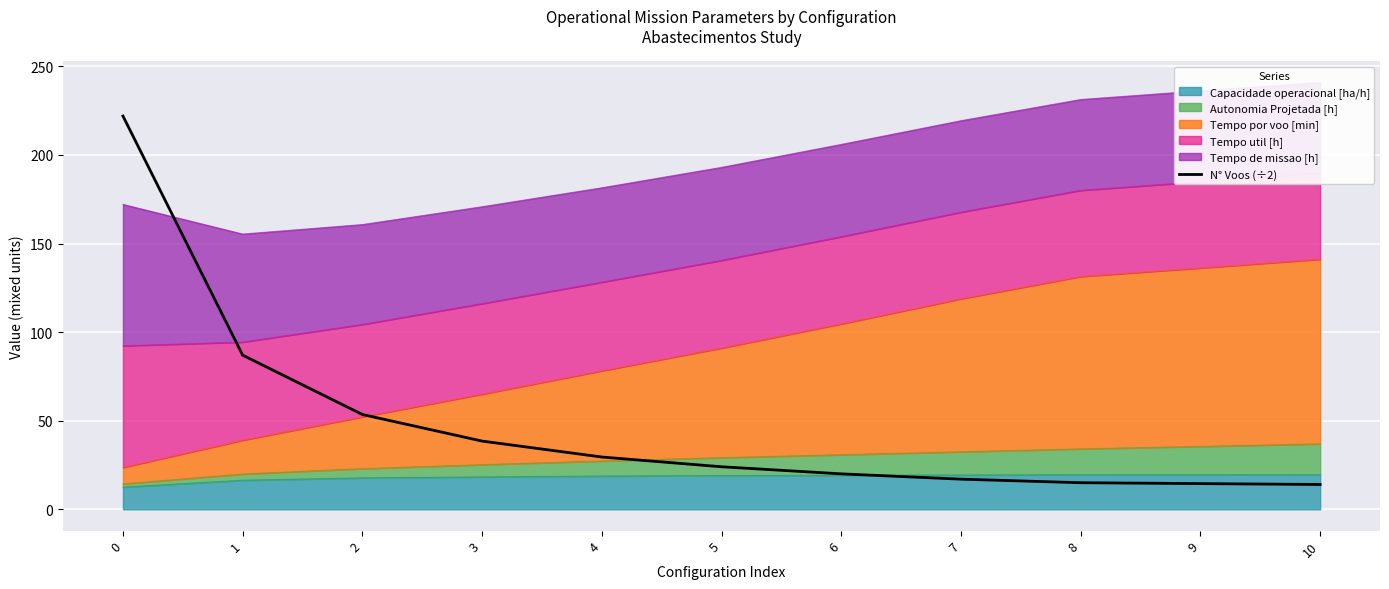

Between 10 and 5, which is larger?

5